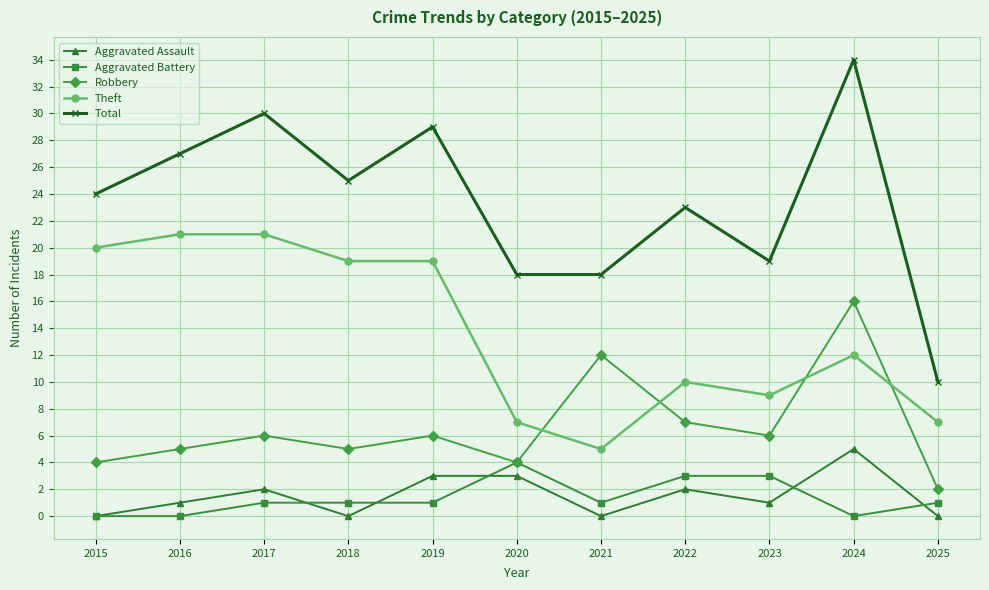

At which label does Theft first exceed 12?

2015